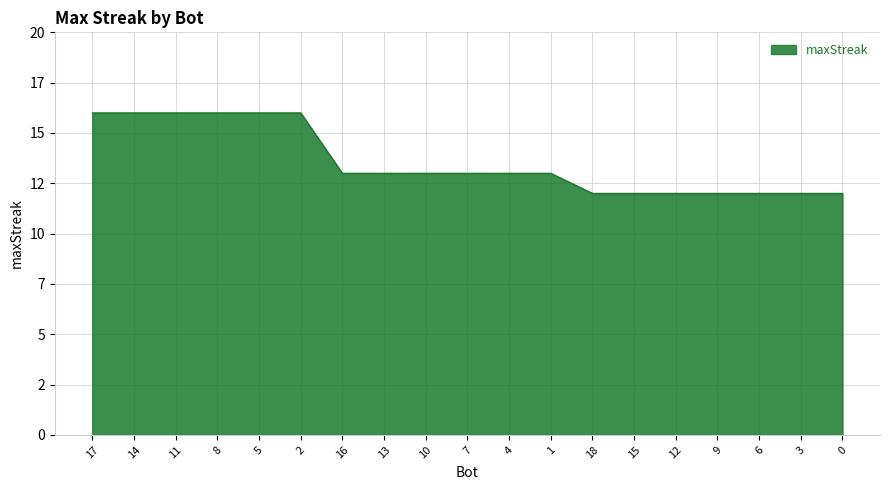

The chart shows a value of 7 at 4. True or false?

False